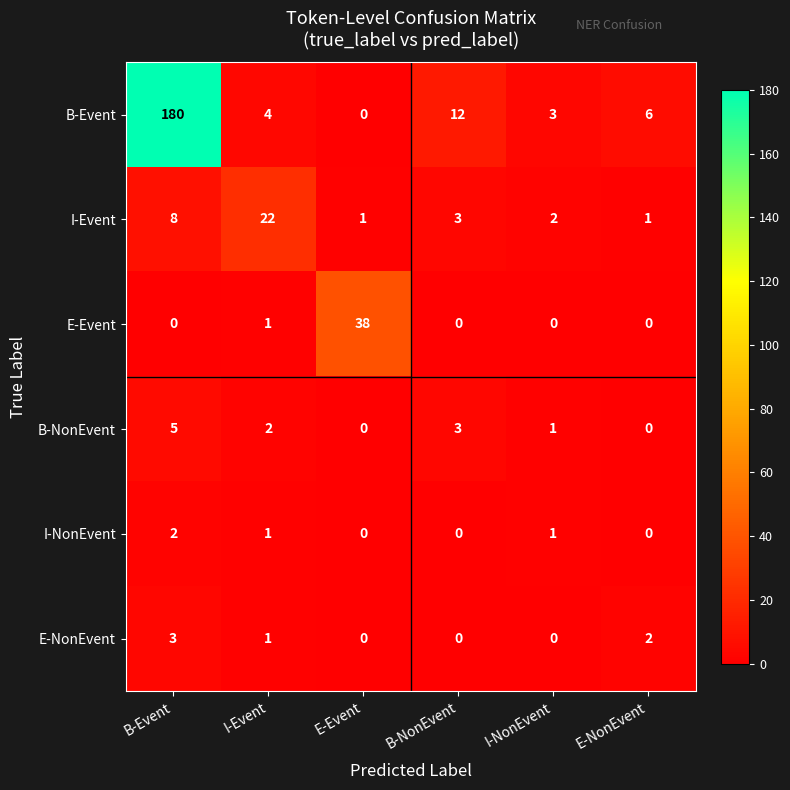

The value of B-Event at E-Event is 0. True or false?

True